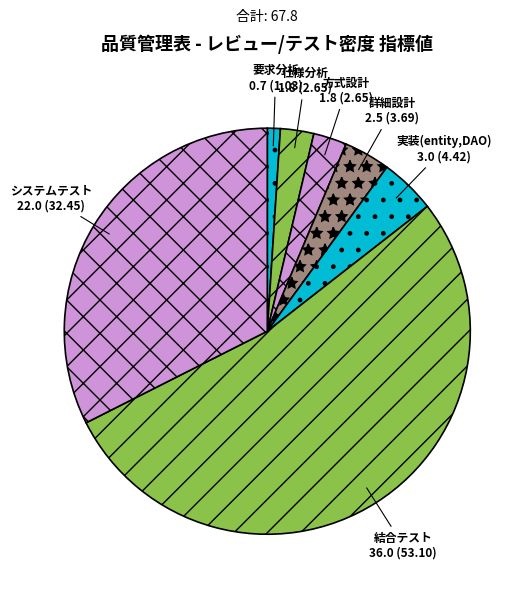

Is there any slice that represents more than half of the pie?

Yes